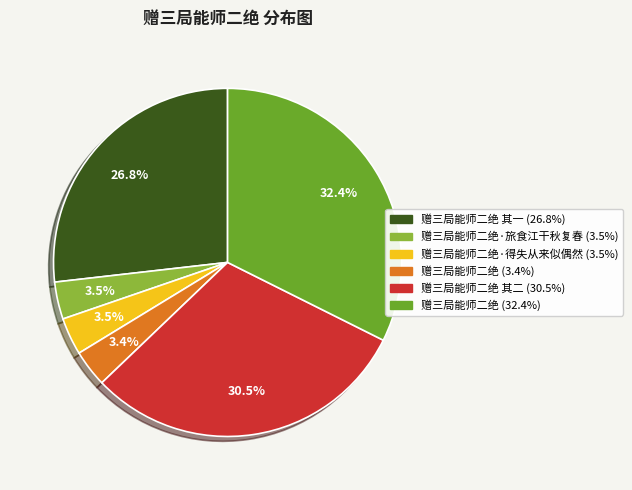

Is there a majority slice in this chart?

No